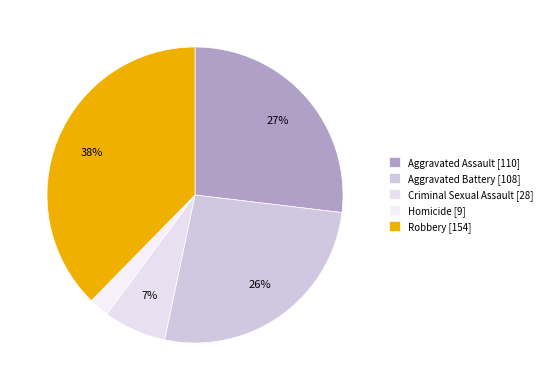

Is the sum of Aggravated Battery [108] and Aggravated Assault [110] greater than half?

Yes